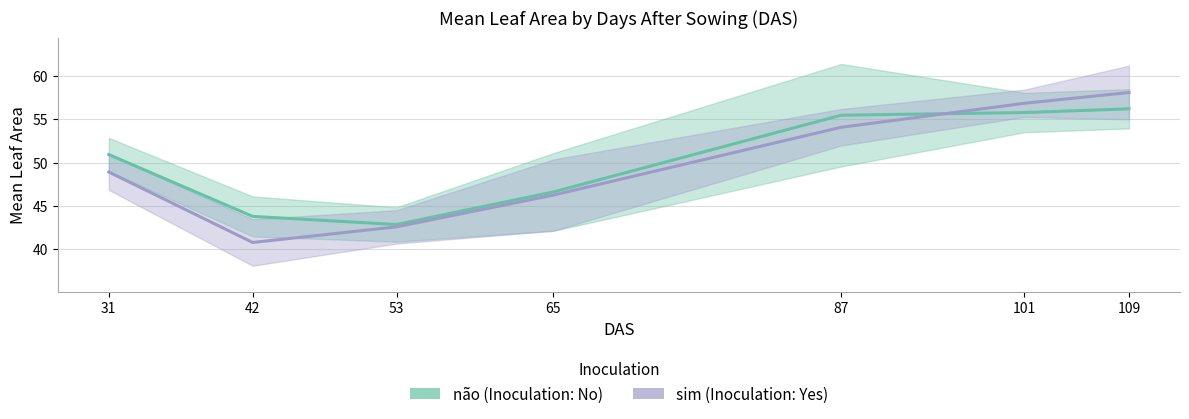

How many lines are shown in the chart?

2